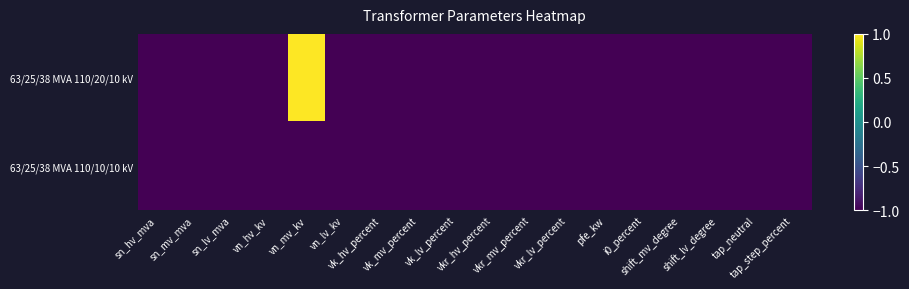

Which category has the lowest value across all series?

sn_hv_mva